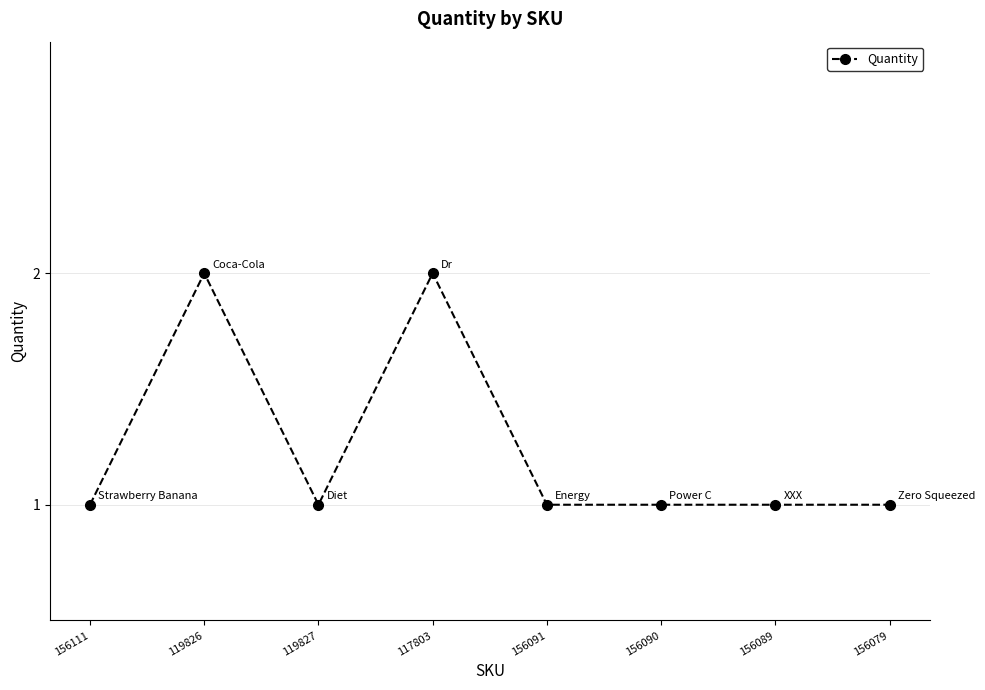

Where is the first local maximum?

119826